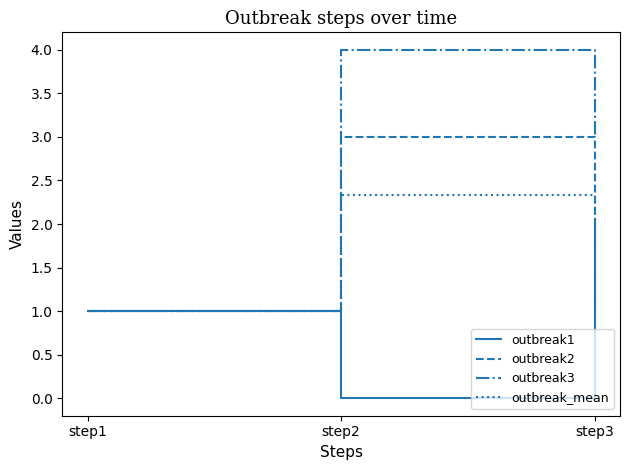

At step2, list the series in order from smallest to largest.

outbreak1, outbreak_mean, outbreak2, outbreak3